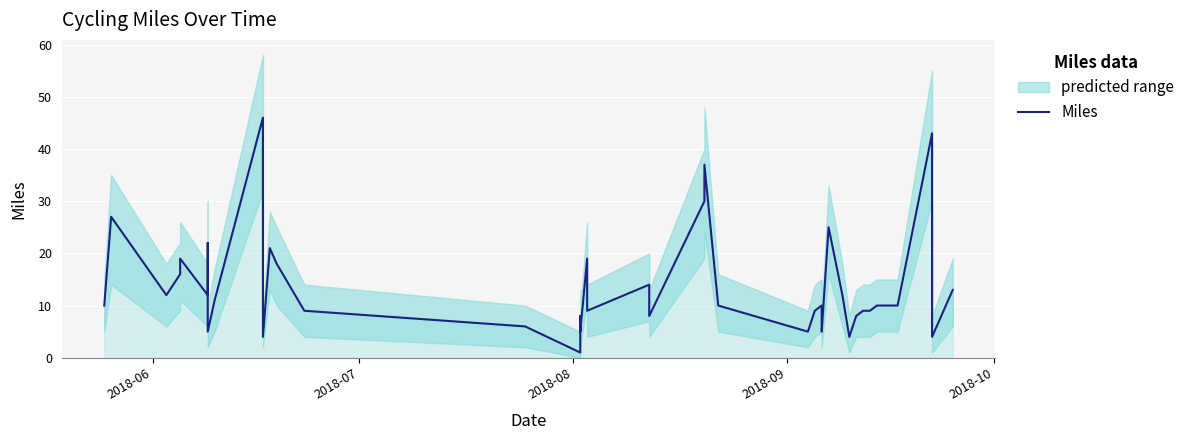

How many lines are shown in the chart?

1